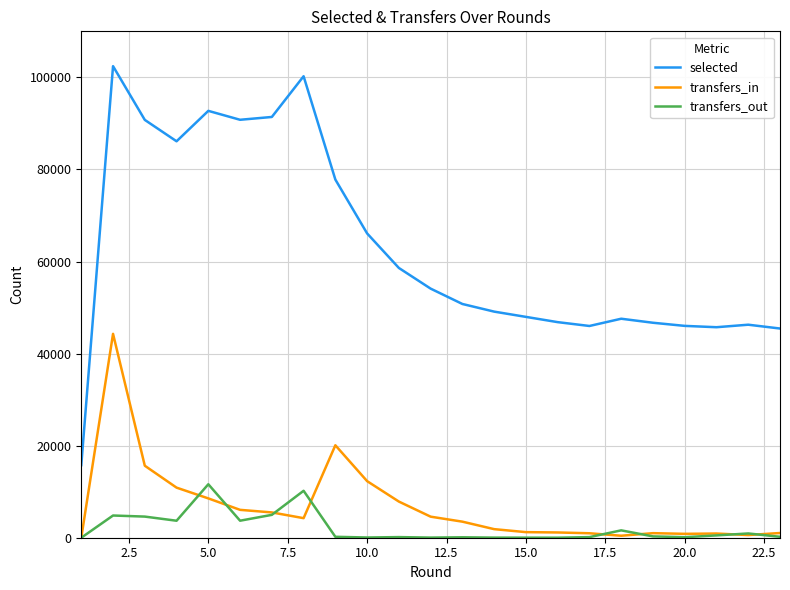

Which series has the widest spread of values?

selected